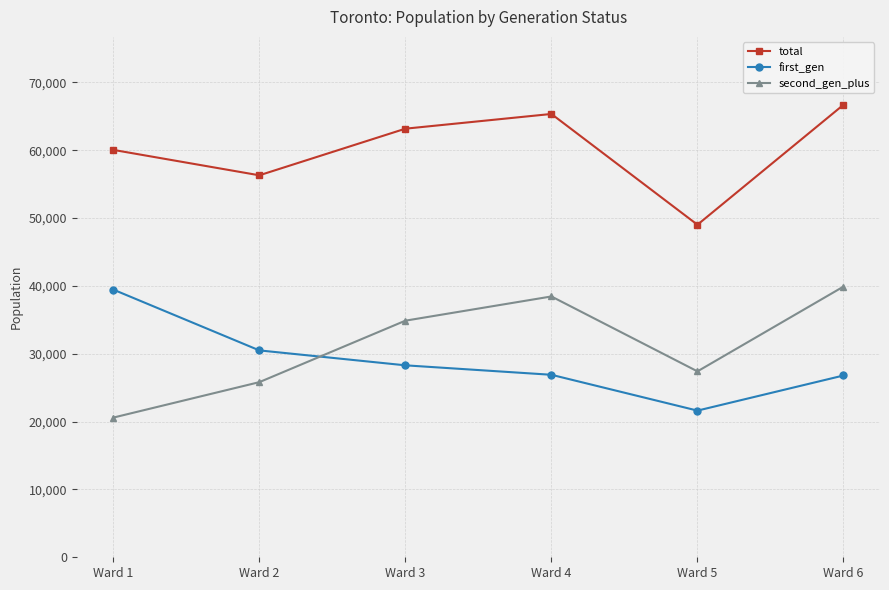

In second_gen_plus, how many points are lower than both neighbors (excluding endpoints)?

1